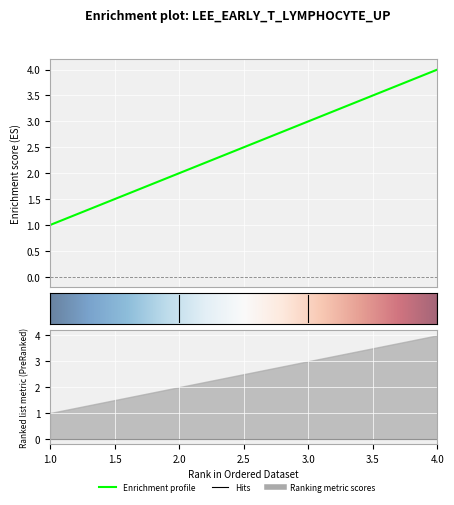

How many data points are above 3?

1